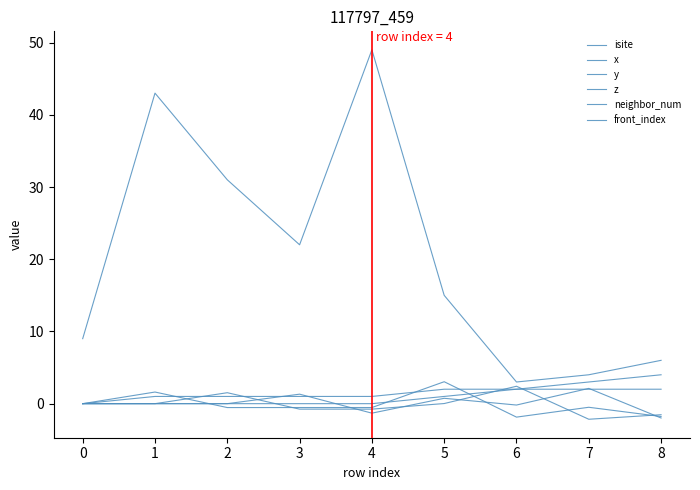

Is it true that neighbor_num equals 1.0 at 2?

True